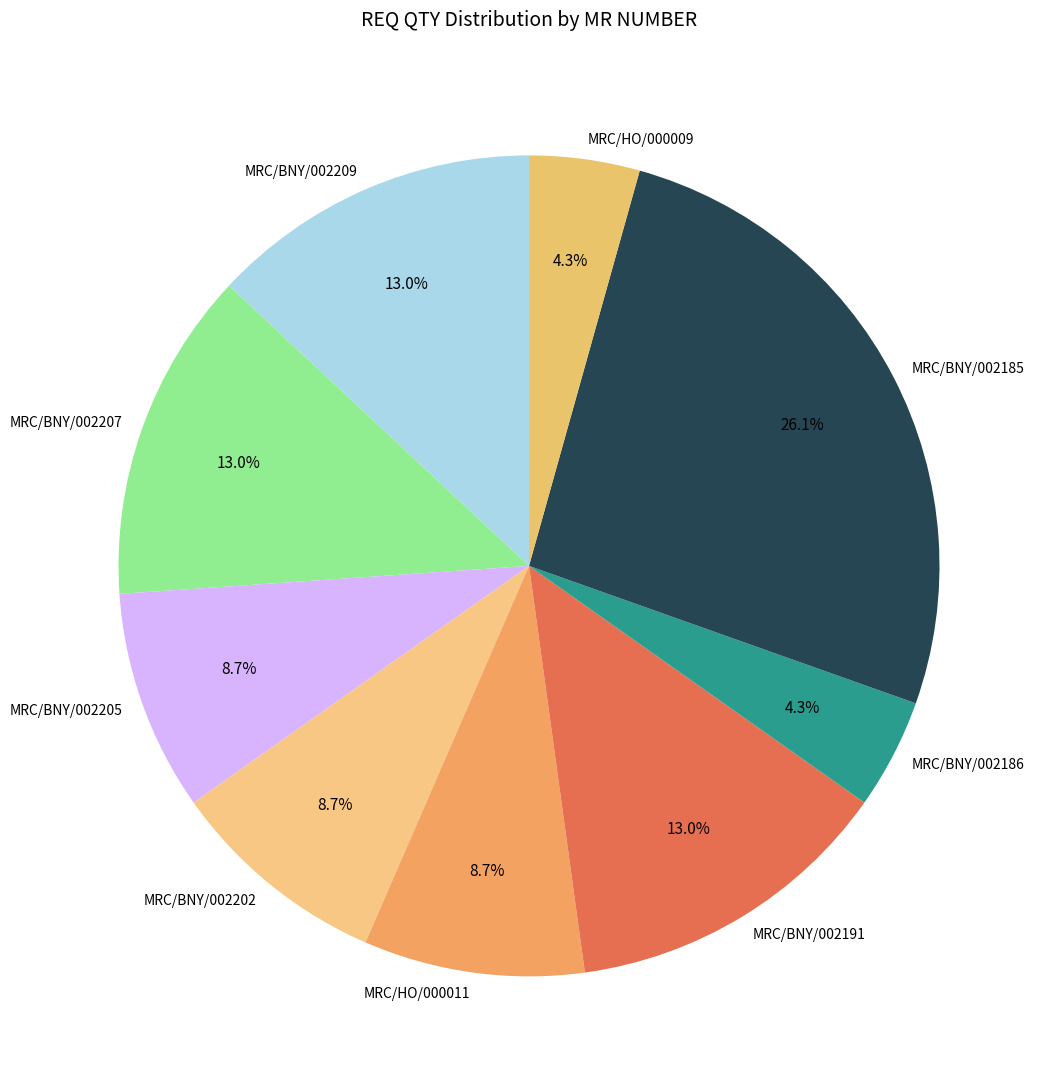

Approximately how many times larger is the value at MRC/HO/000009 compared to MRC/BNY/002202?

0.5